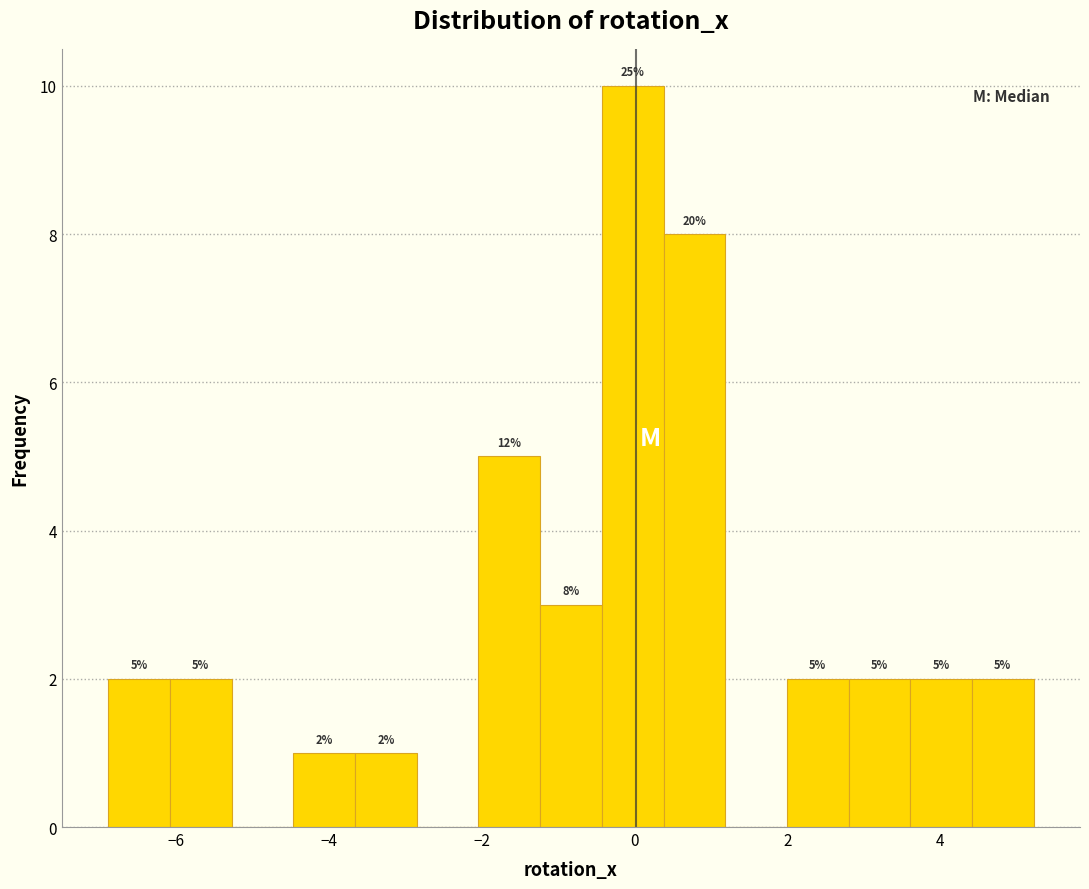

Which range on the x-axis has the tallest bar?

-0.4 to 0.4